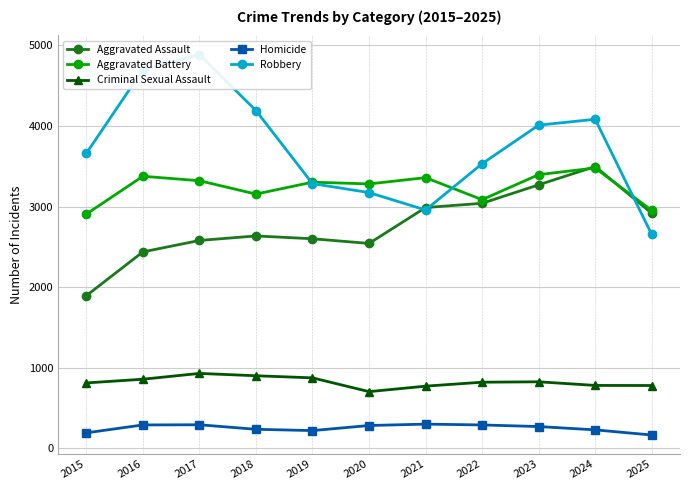

What is the value of the Aggravated Assault point at the 2nd from the left?

2438